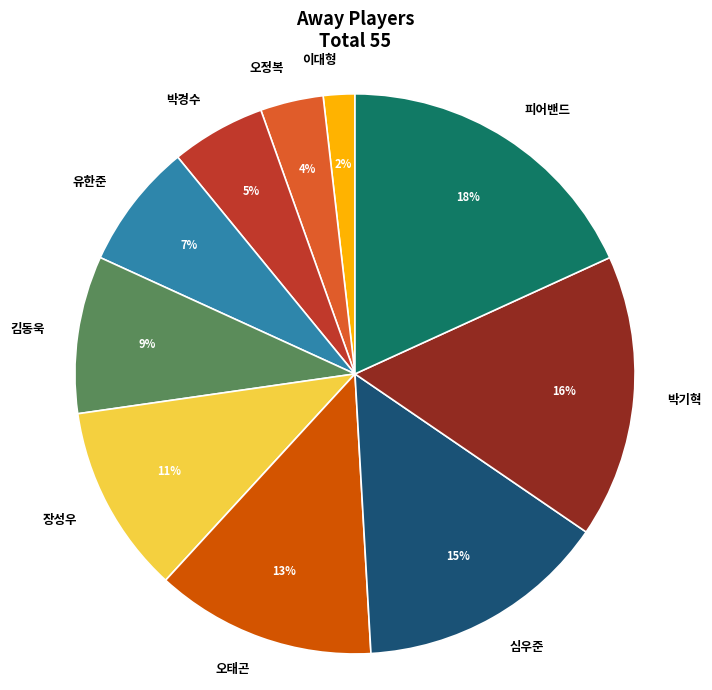

How many slices are in this pie chart?

10